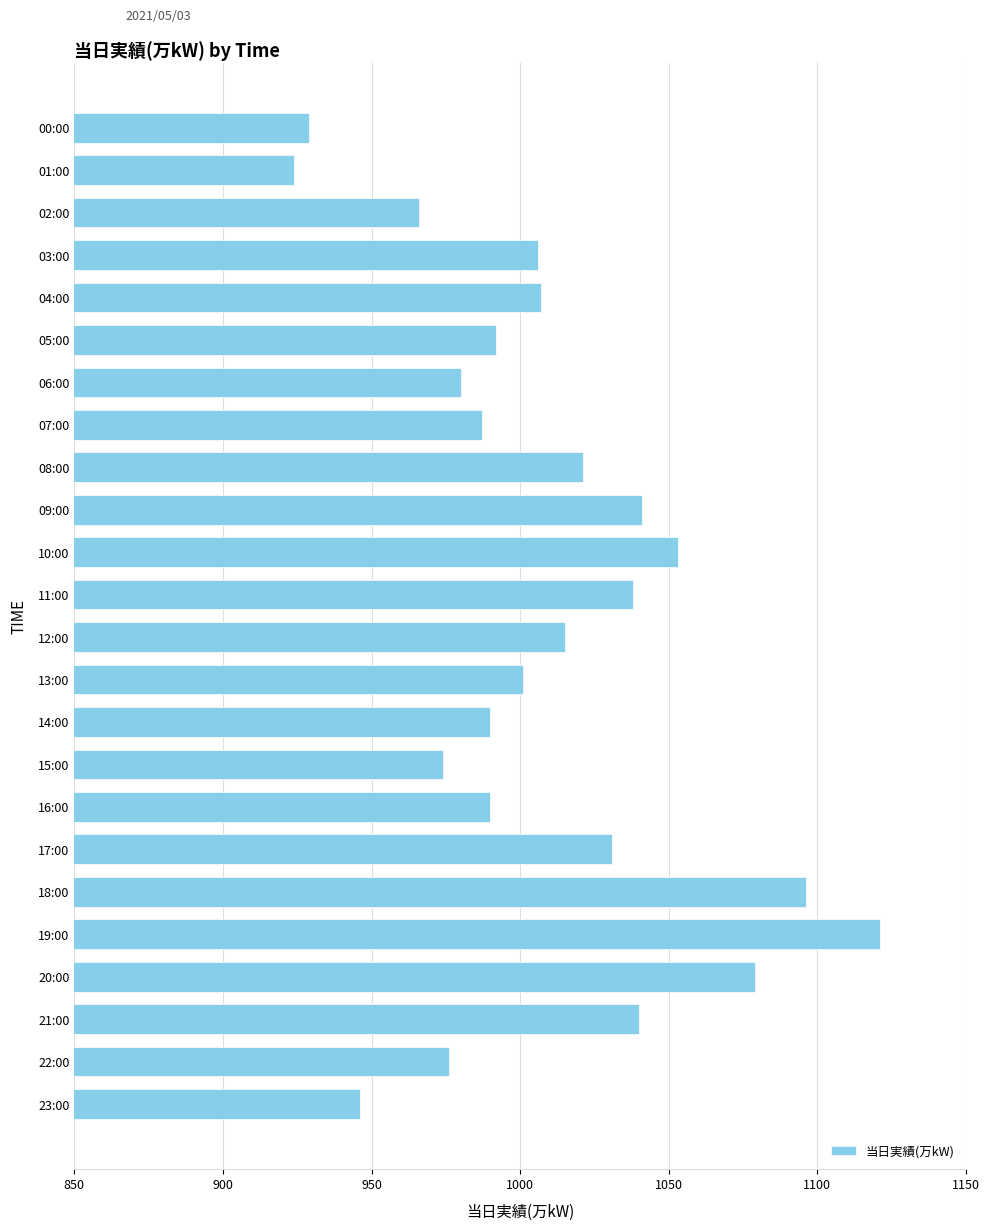

How many values are below 1006?

12